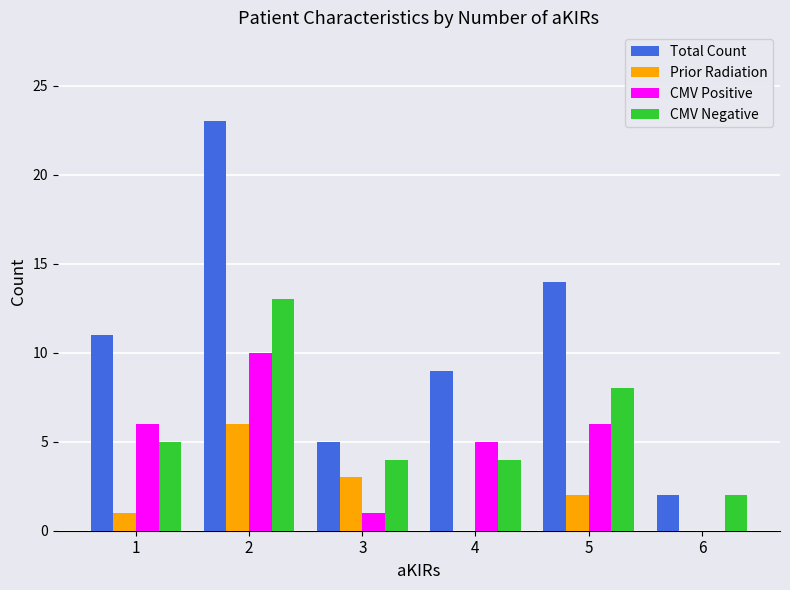

The Prior Radiation series shows 4 at 2. True or false?

False